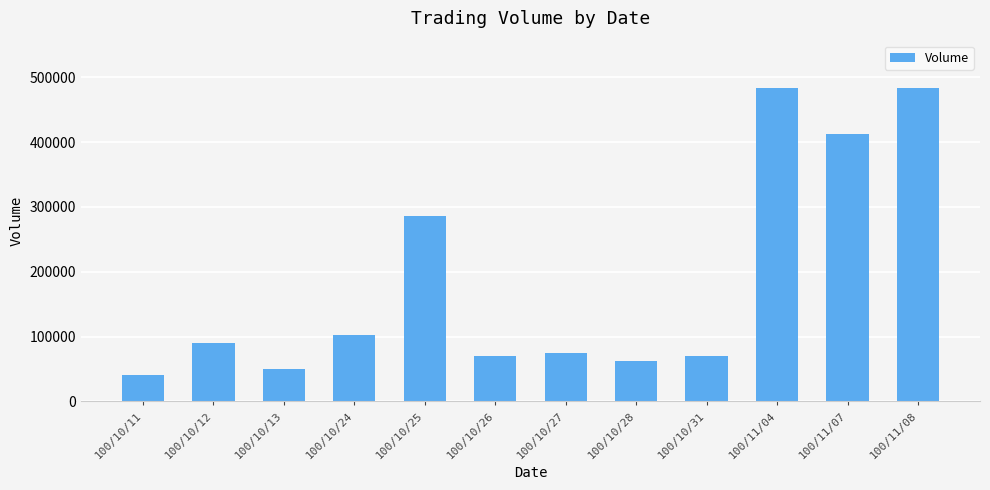

Count the number of data series in this chart.

1